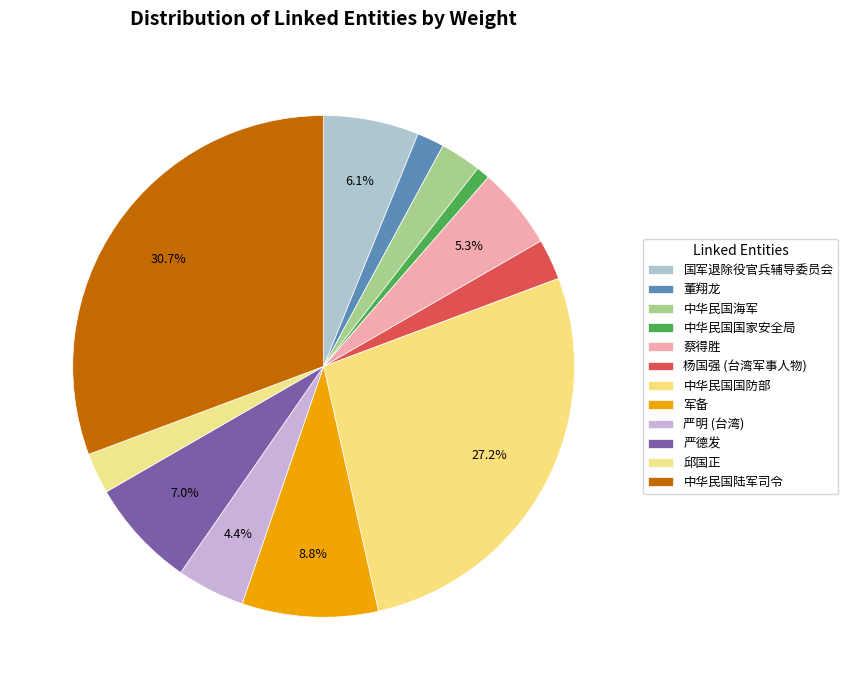

Which category has the biggest portion of the pie?

中华民国陆军司令